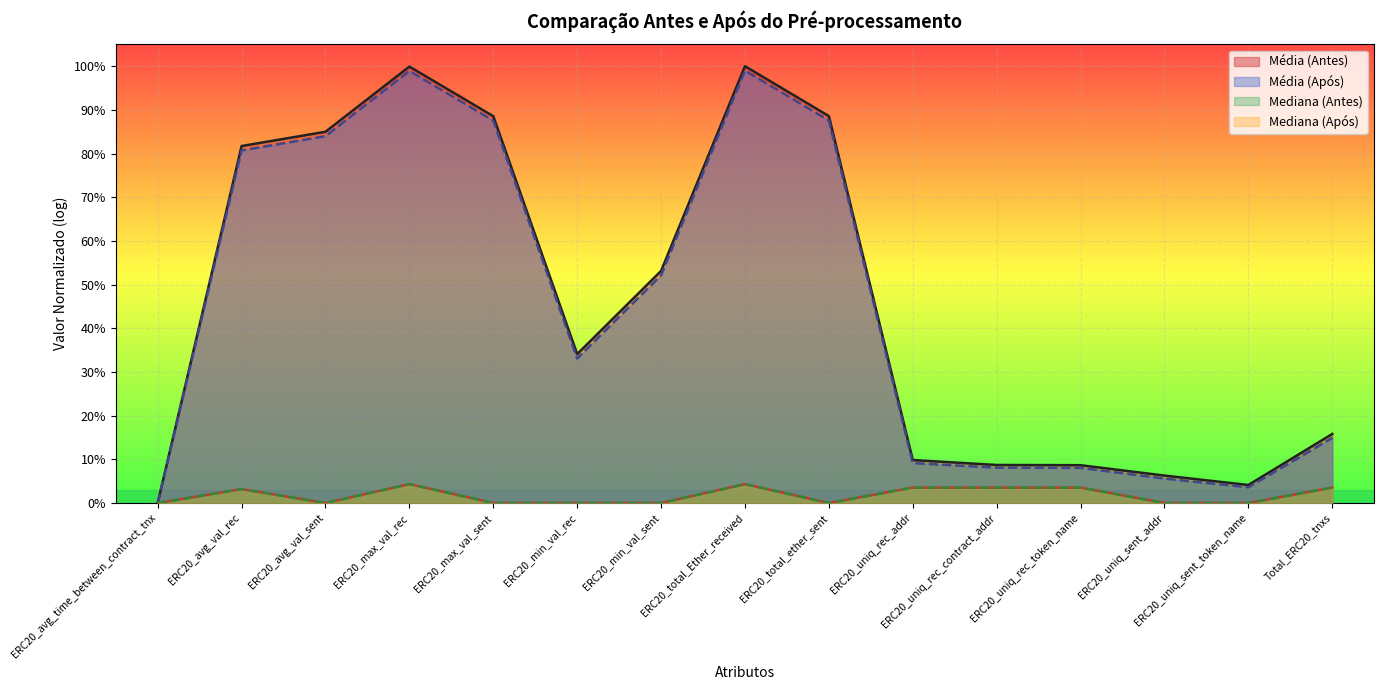

Does the chart display data point markers on the line(s)?

No